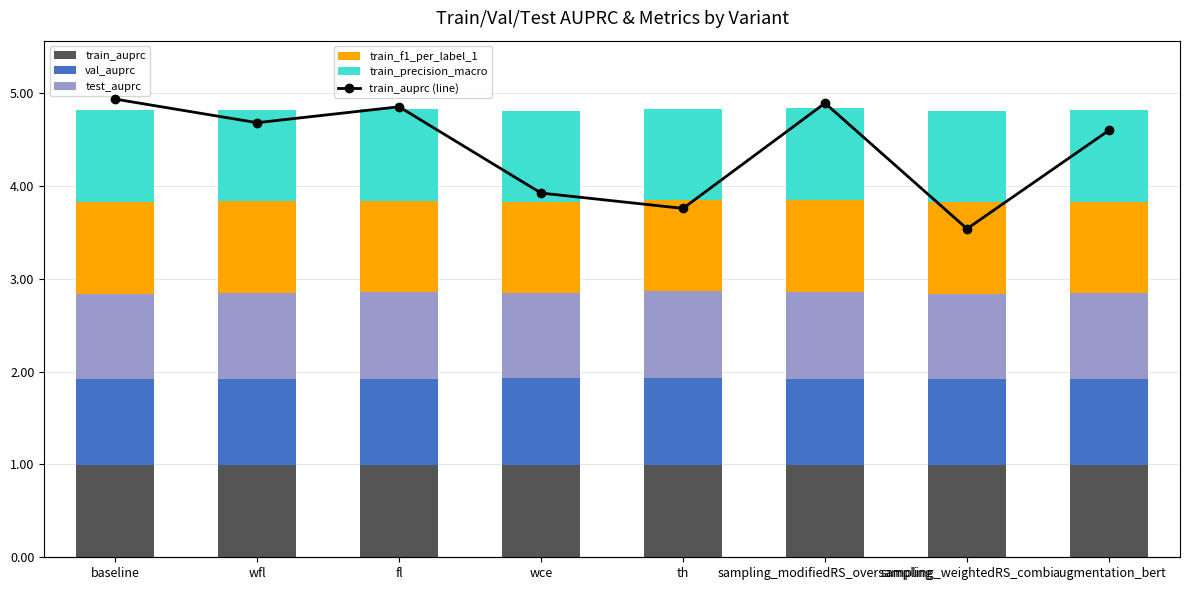

At which label is train_auprc (line) closest to 0?

sampling_weightedRS_combi